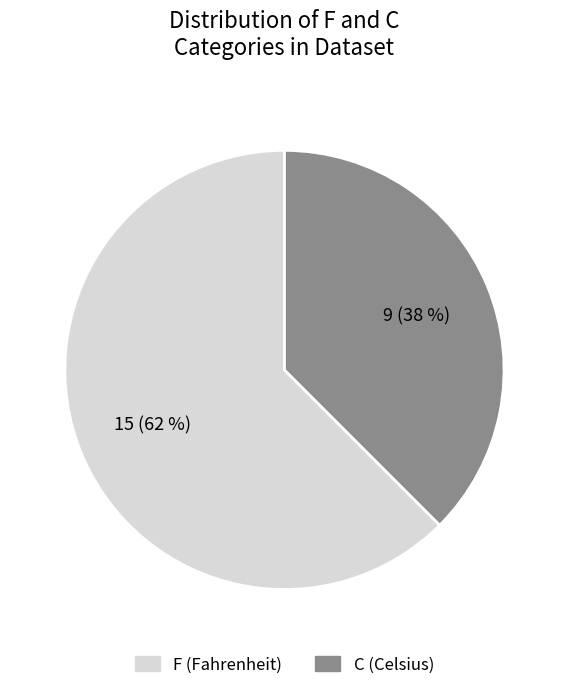

Approximately how many times larger is the value at C compared to F?

0.6